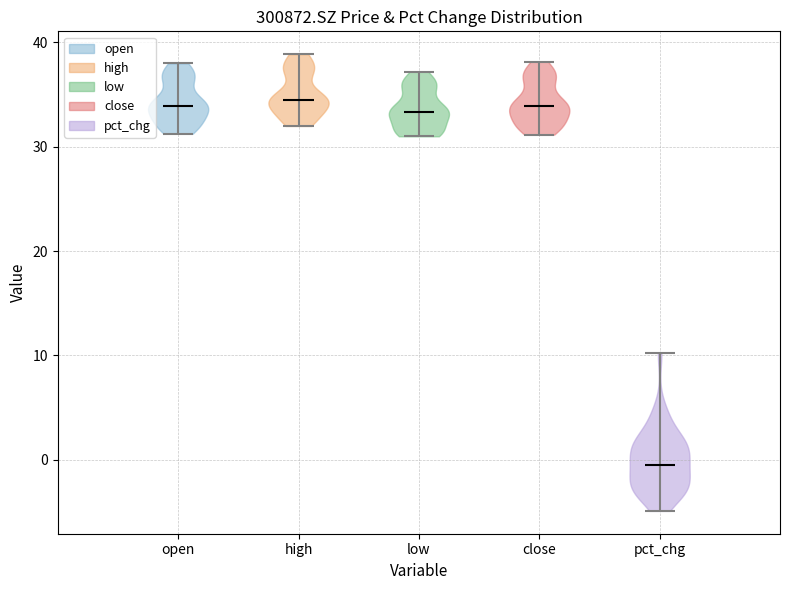

Reading left to right, read every violin against the y-axis: where its median line is, and the lowest and highest points it reaches. The values are not printed on the chart, so give them approximately, as read against the axis.

open: median line 34, lowest point 31, highest point 38
high: median line 34, lowest point 32, highest point 39
low: median line 33, lowest point 31, highest point 37
close: median line 34, lowest point 31, highest point 38
pct_chg: median line -1, lowest point -5, highest point 10